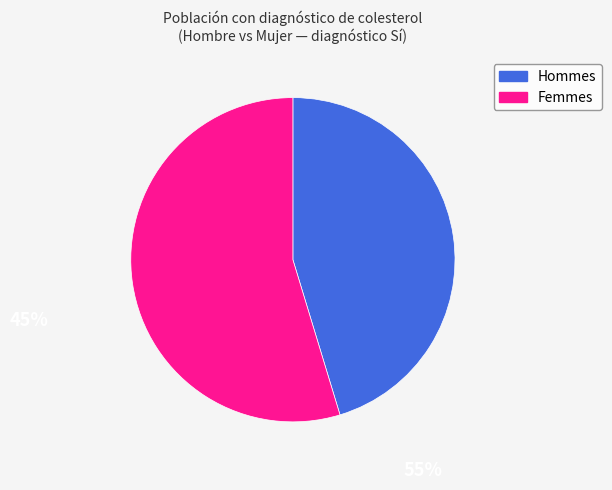

Is there any slice that represents more than half of the pie?

Yes